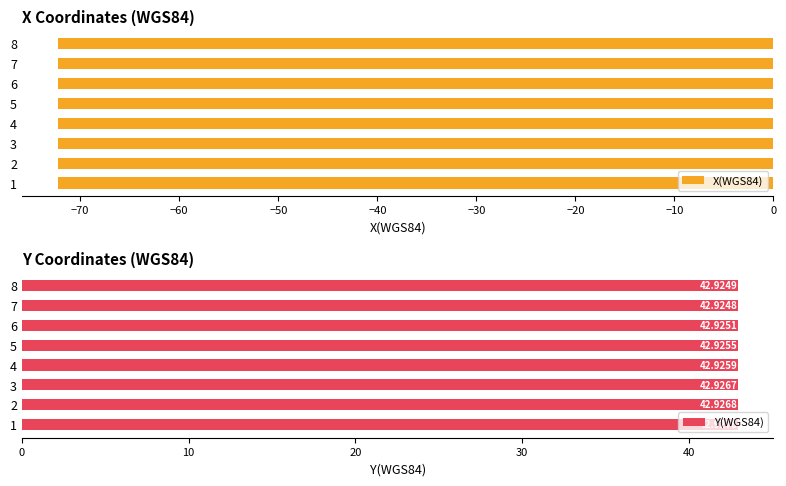

List the labels in order of X(WGS84) value, smallest first.

1, 2, 6, 3, 4, 7, 5, 8